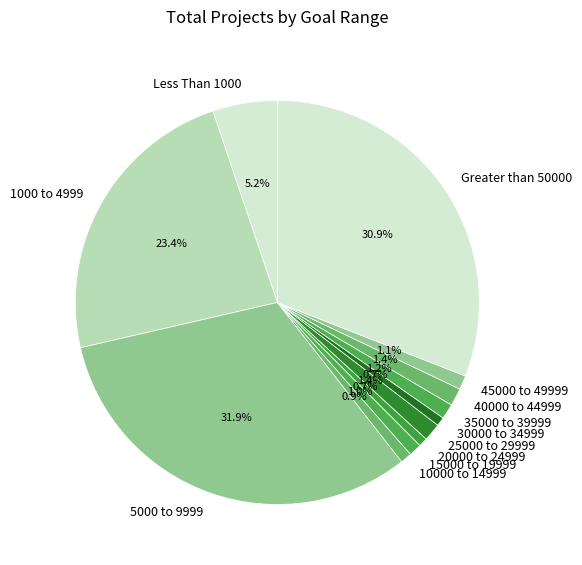

What is the largest slice in the pie chart?

5000 to 9999